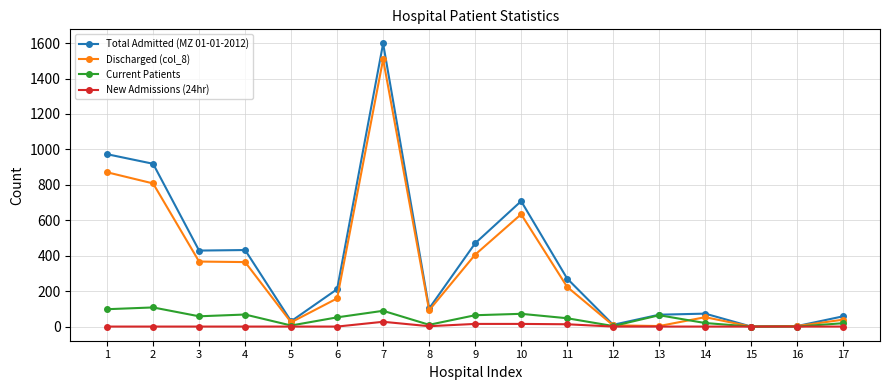

List the series in order of their peak value, highest first.

Total Admitted (MZ 01-01-2012), Discharged (col_8), Current Patients, New Admissions (24hr)